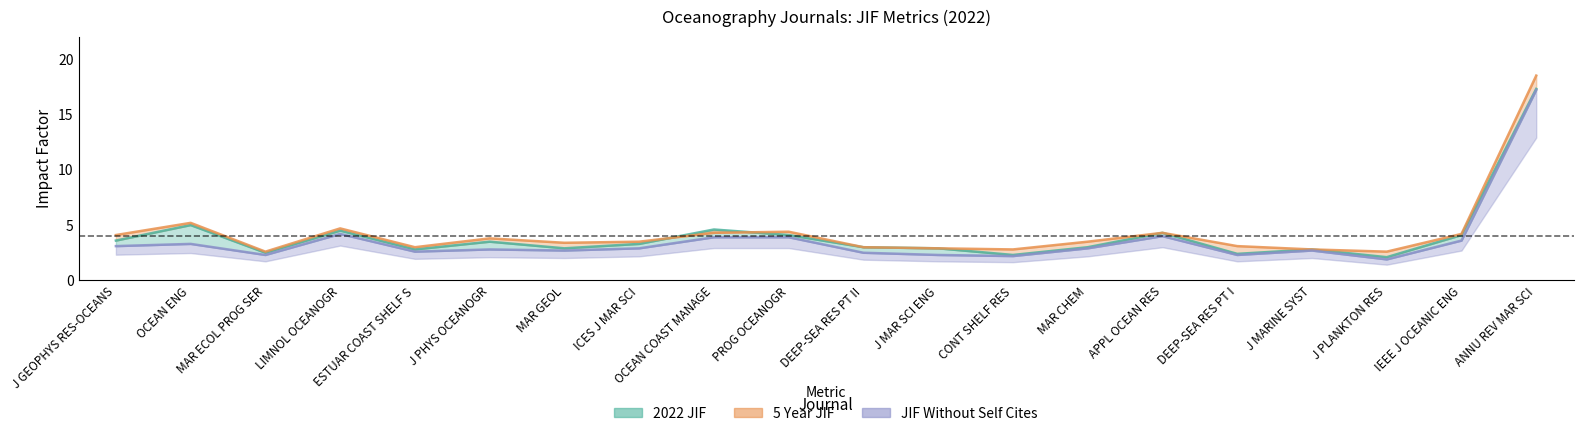

What is the difference between the 5 Year JIF values at CONT SHELF RES and ICES J MAR SCI?

0.7